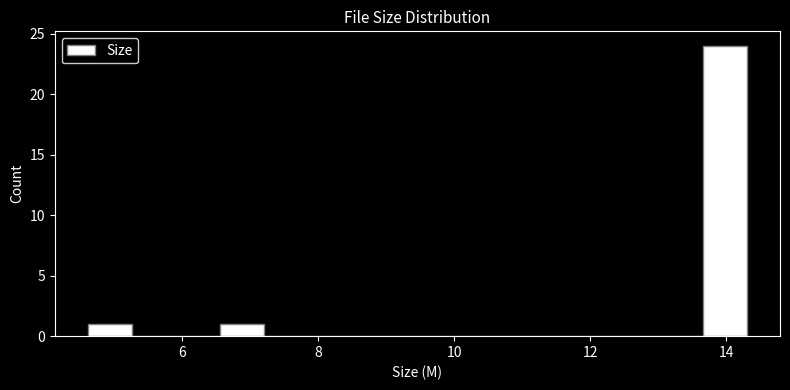

Read against the x-axis, roughly where is the centre of the tallest bar?

14.0